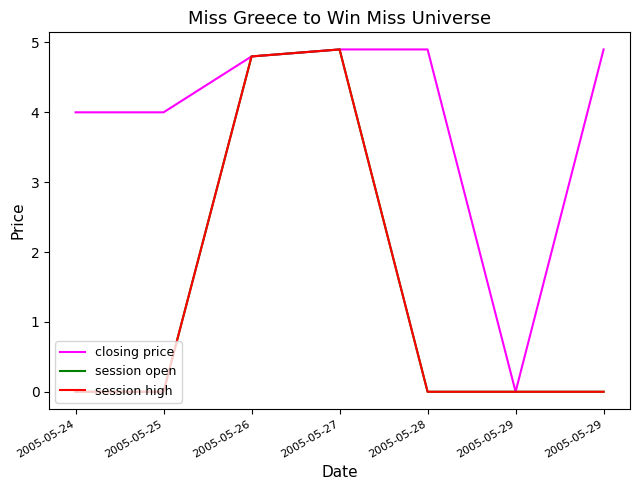

At which label is session open closest to 2?

2005-05-24